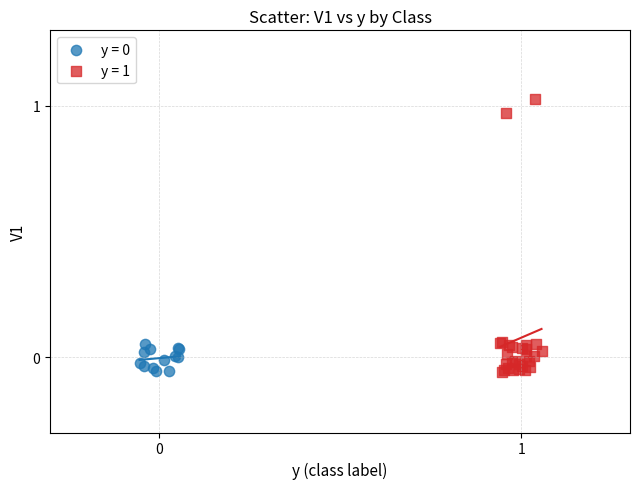

Which series reaches the maximum Y coordinate?

y = 1